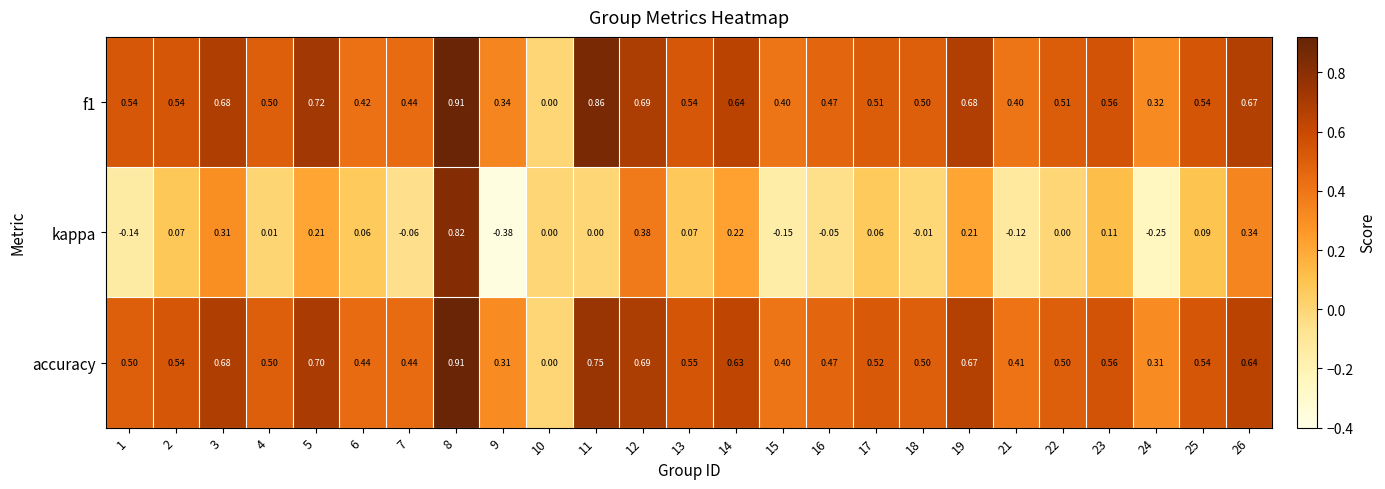

Is the value of f1 at 9 greater than the value of kappa at 21?

Yes